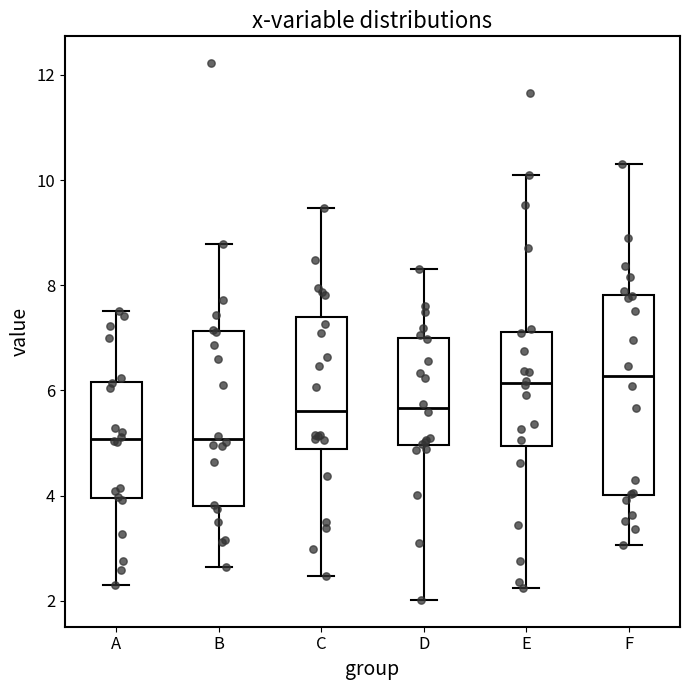

Reading left to right, read every box against the y-axis: the position of its median line, the range the box covers, and the ends of its whiskers. The values are not printed on the chart, so give them approximately, as read against the axis.

A: median 5.0, box 4.0 to 6.2, whiskers 2.4 to 7.6
B: median 5.0, box 3.8 to 7.2, whiskers 2.6 to 8.8
C: median 5.6, box 4.8 to 7.4, whiskers 2.4 to 9.4
D: median 5.6, box 5.0 to 7.0, whiskers 2.0 to 8.4
E: median 6.2, box 5.0 to 7.2, whiskers 2.2 to 10.0
F: median 6.2, box 4.0 to 7.8, whiskers 3.0 to 10.4